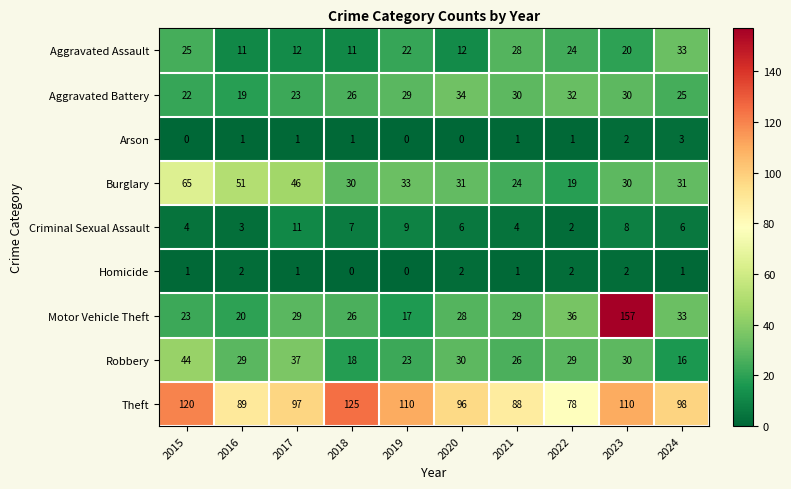

What is the maximum value for Aggravated Assault?

33